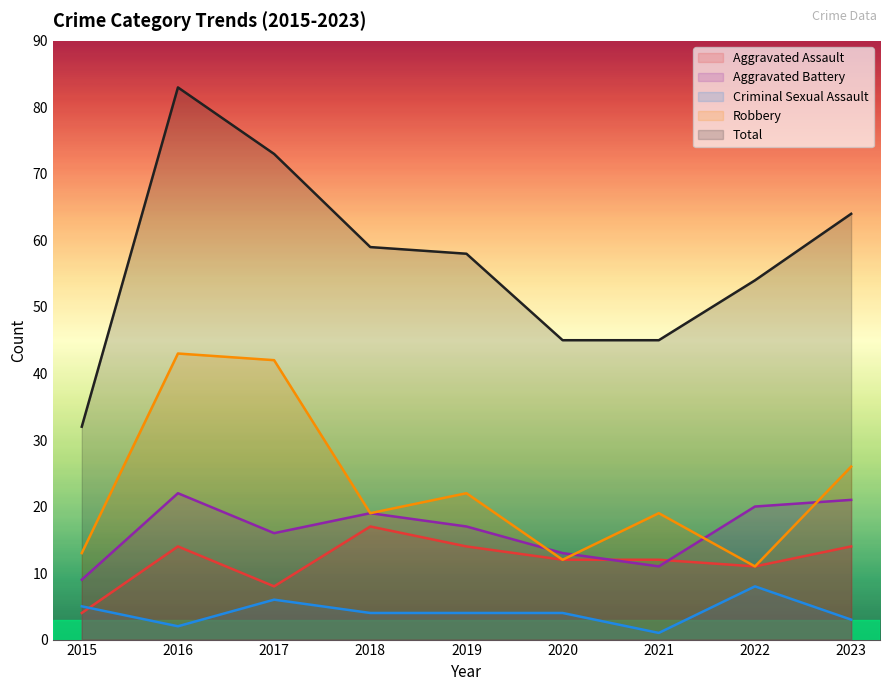

How many data points in Criminal Sexual Assault are less than 4?

3